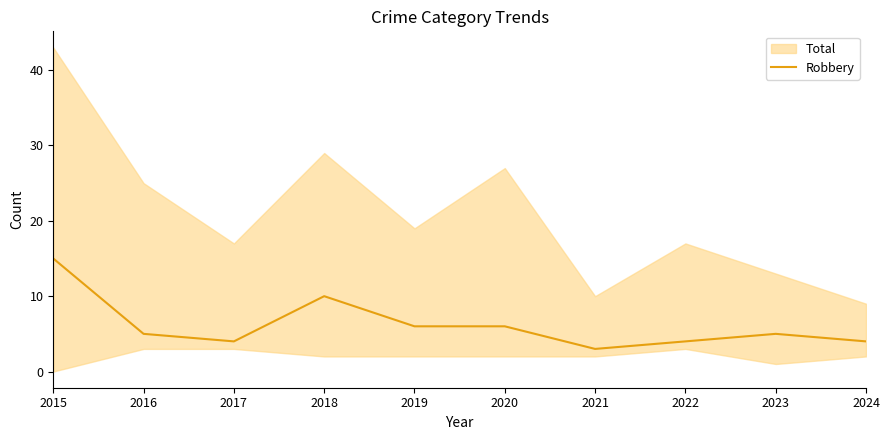

What is the change in value from 2020 to 2022?

-2